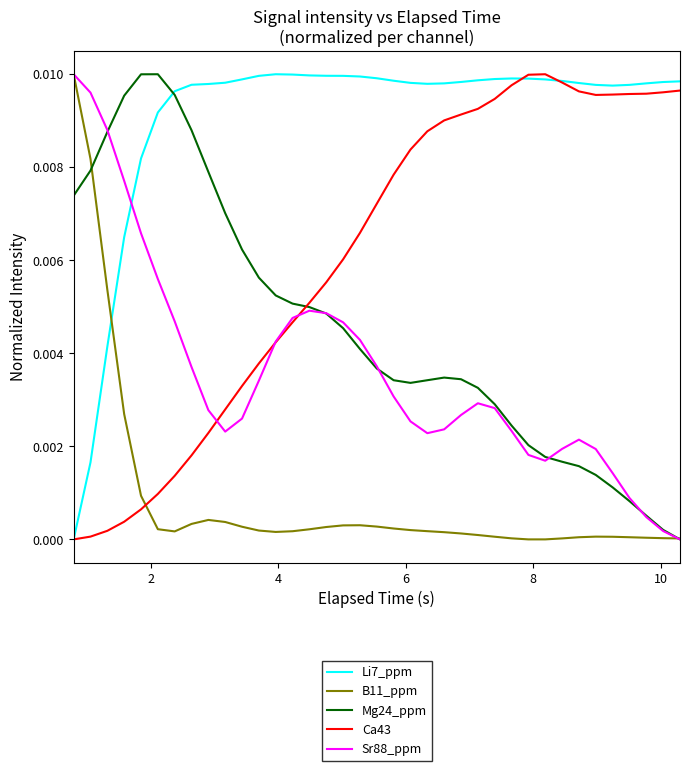

What are all the series names shown in the legend?

Li7_ppm, B11_ppm, Mg24_ppm, Ca43, Sr88_ppm